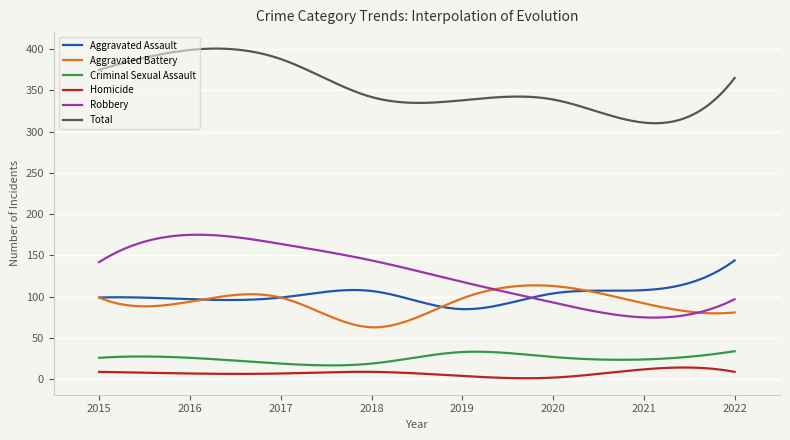

What is the average value of the Aggravated Battery series?

92.0